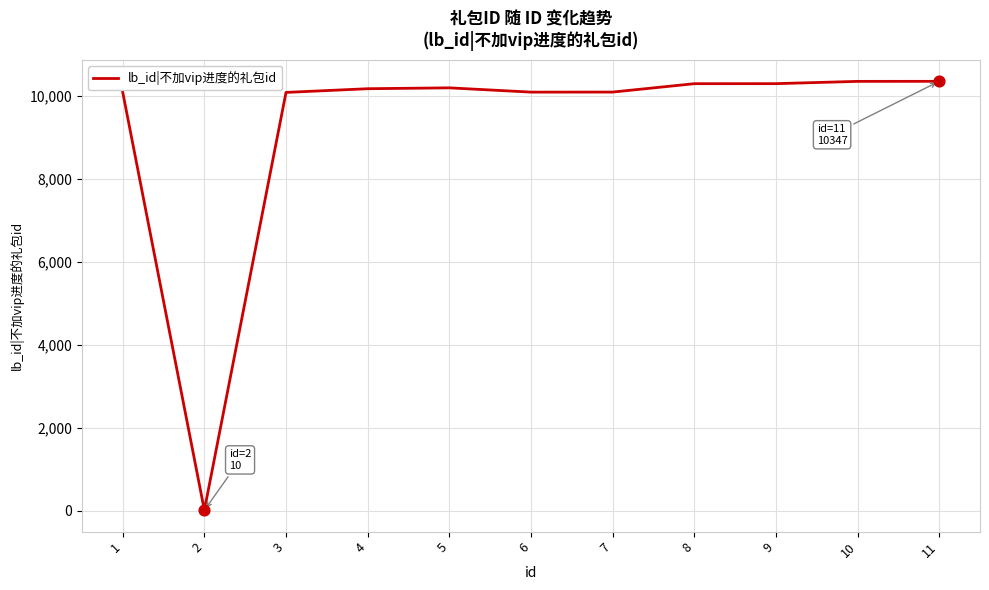

Which has a higher value, 9 or 3?

9